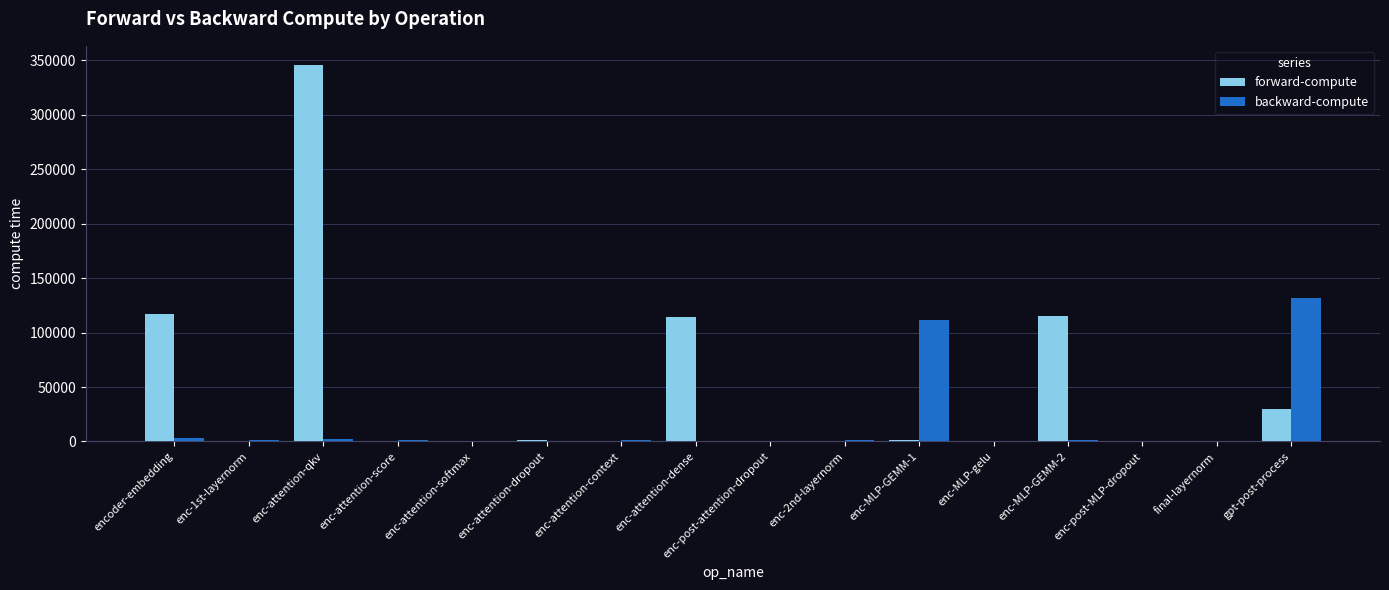

Where is backward-compute nearest to the value 66066?

enc-MLP-GEMM-1